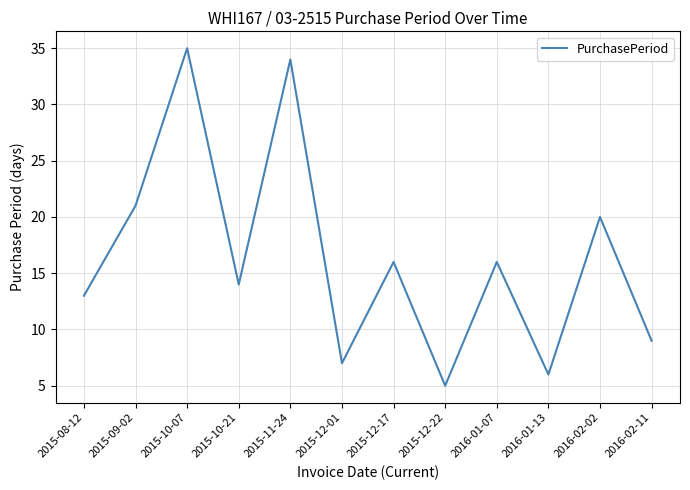

Approximately how many times larger is the value at 2016-02-11 compared to 2015-10-21?

0.6